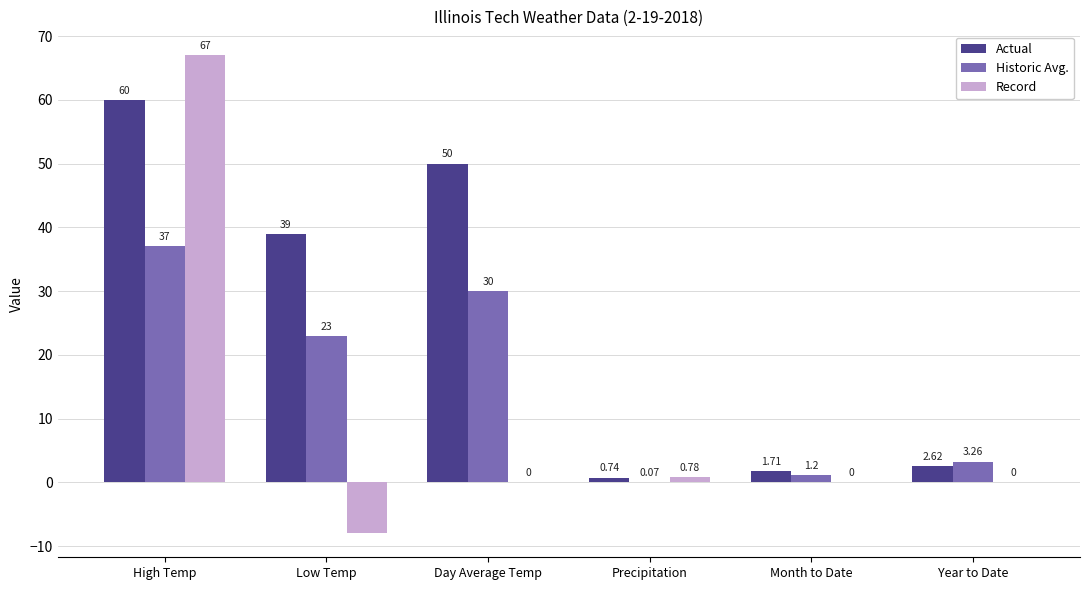

At which category is the sum across all series the highest?

High Temp